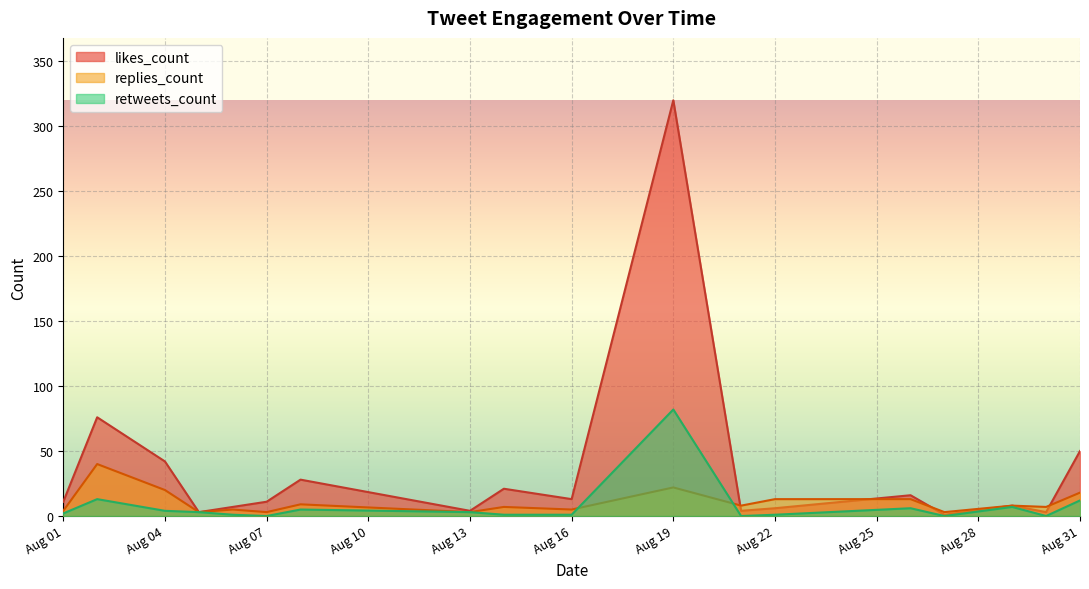

What is the total value across all series at 2019-08-13?

10